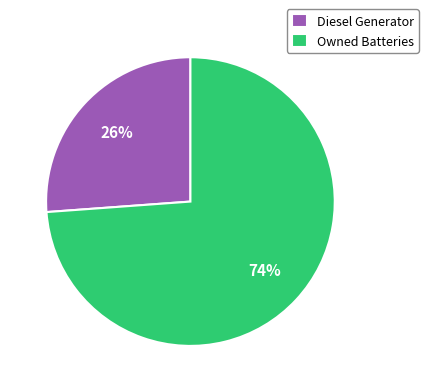

Is the sum of Diesel Generator and Owned Batteries greater than half?

Yes